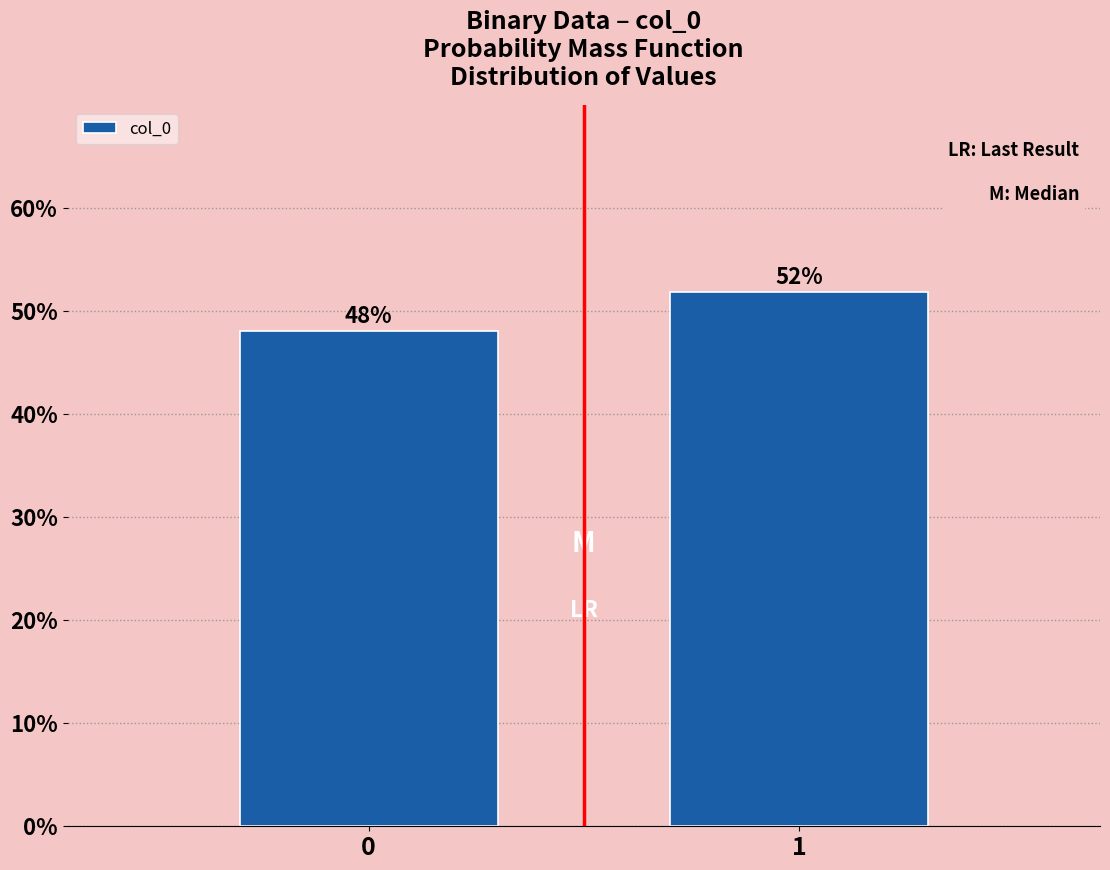

What is the sum of the values at 0 and 1?

100.0